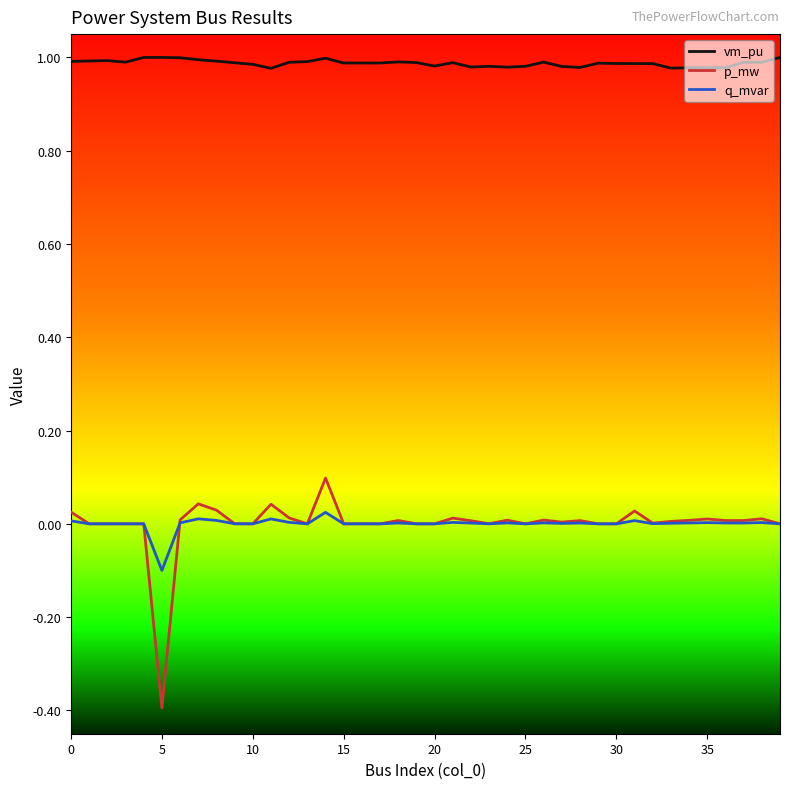

Which series has the largest total across all categories?

vm_pu